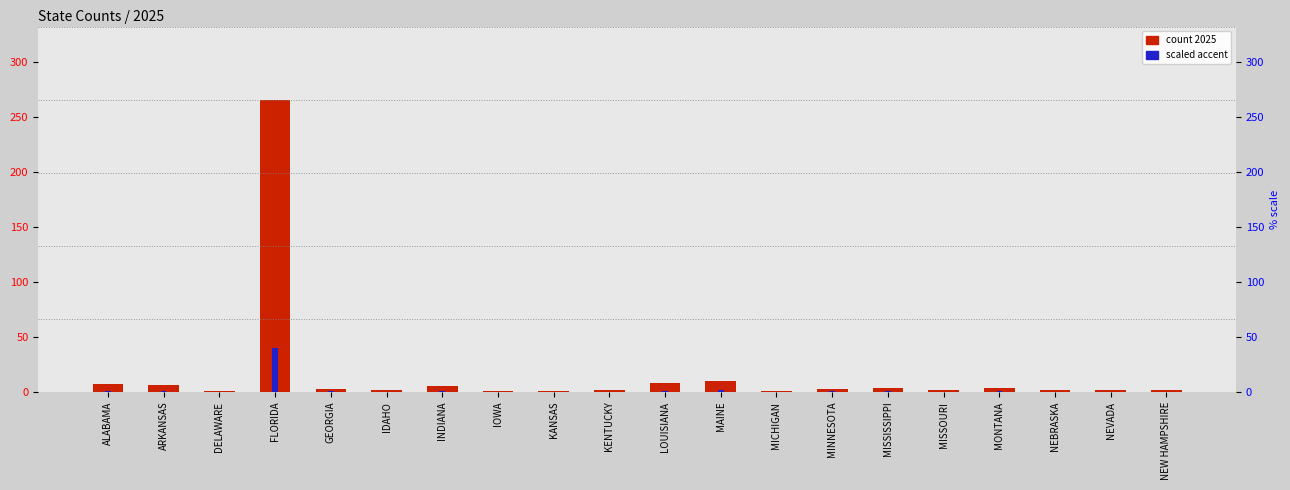

What is the label of the 15th bar from the left?

MISSISSIPPI